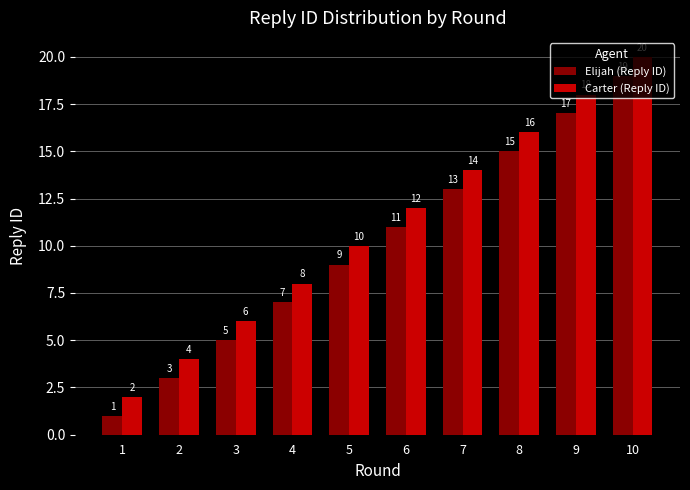

Which category has the highest value across all series?

10